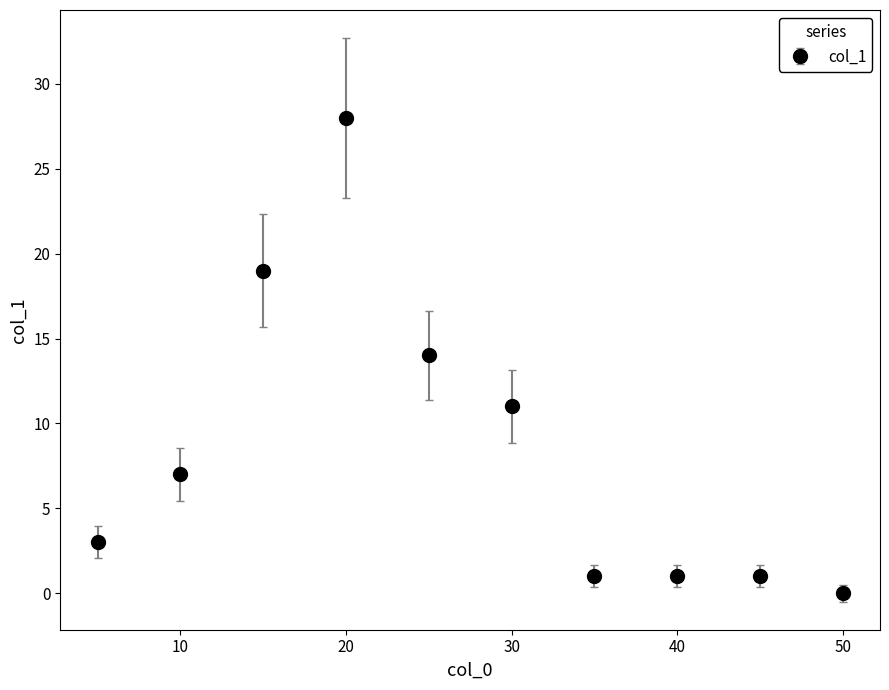

What is the difference between the maximum and minimum values?

28